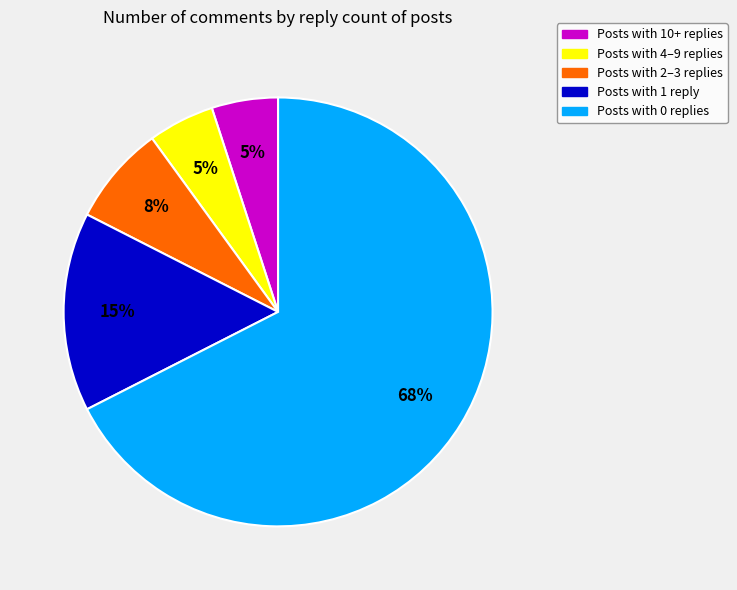

Which category has the biggest portion of the pie?

Posts with 0 replies